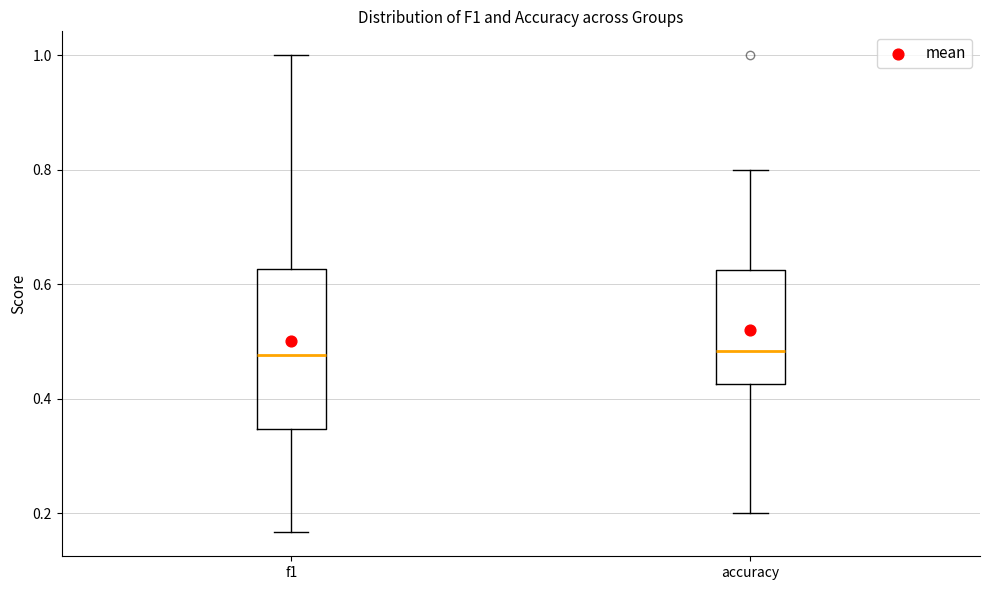

Which box is the tallest, from its lower edge to its upper edge?

f1